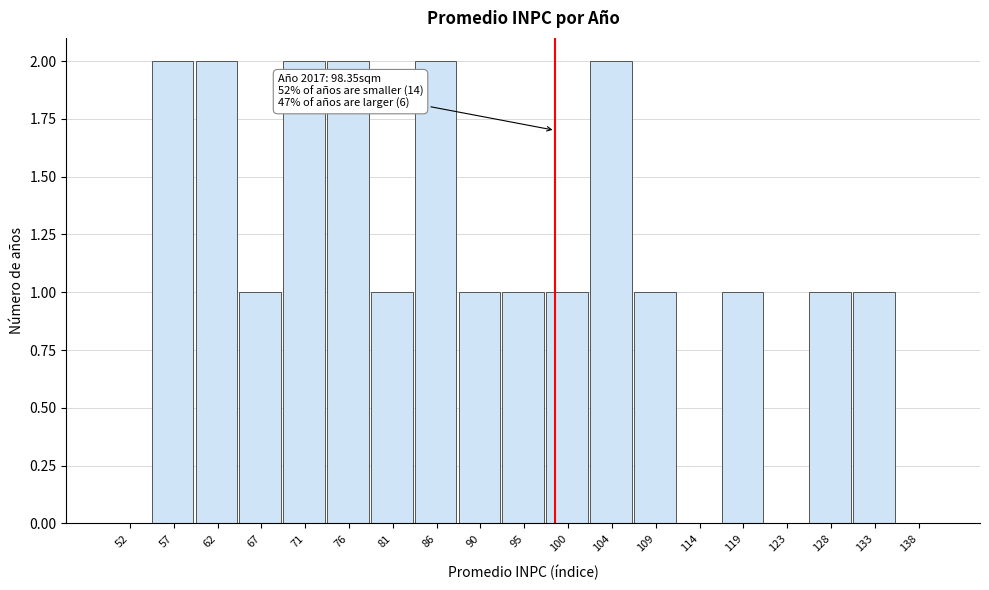

Reading left to right, transcribe all the data shown in this chart.

52=0	57=2	62=2	67=1	71=2	76=2	81=1	86=2	90=1	95=1	100=1	104=2	109=1	114=0	119=1	123=0	128=1	133=1	138=0